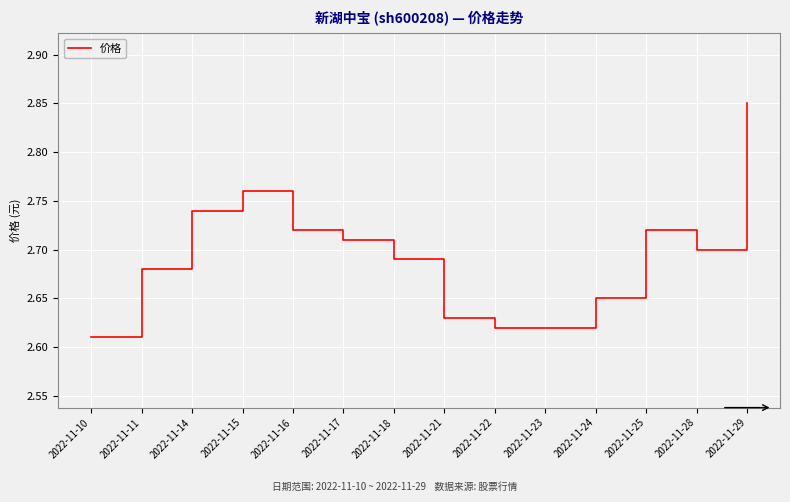

How many lines are shown in the chart?

1